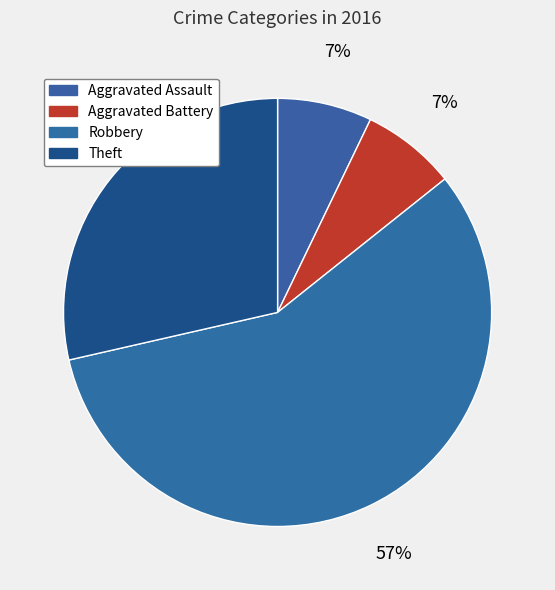

To the nearest percent, what is the difference between the largest and smallest slice percentages?

50%